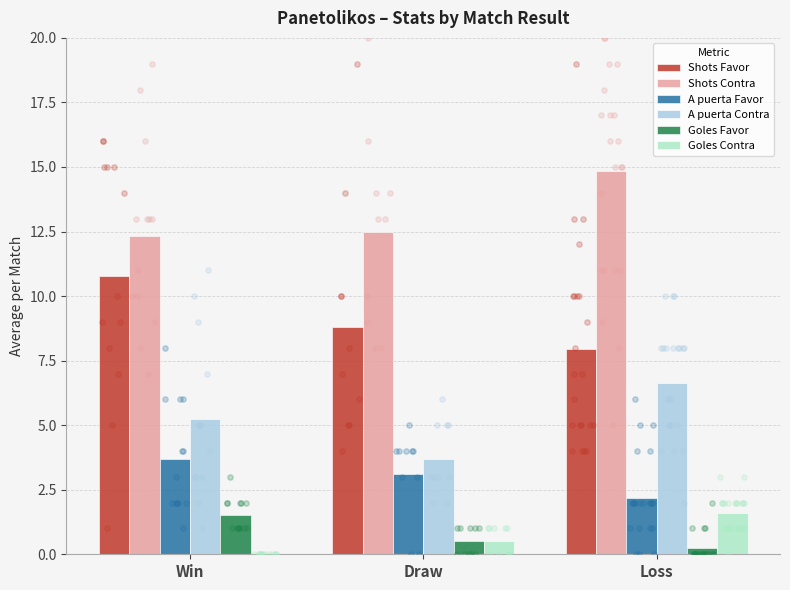

Is the value of Goles Favor at Loss greater than the value of Shots Favor at Loss?

No